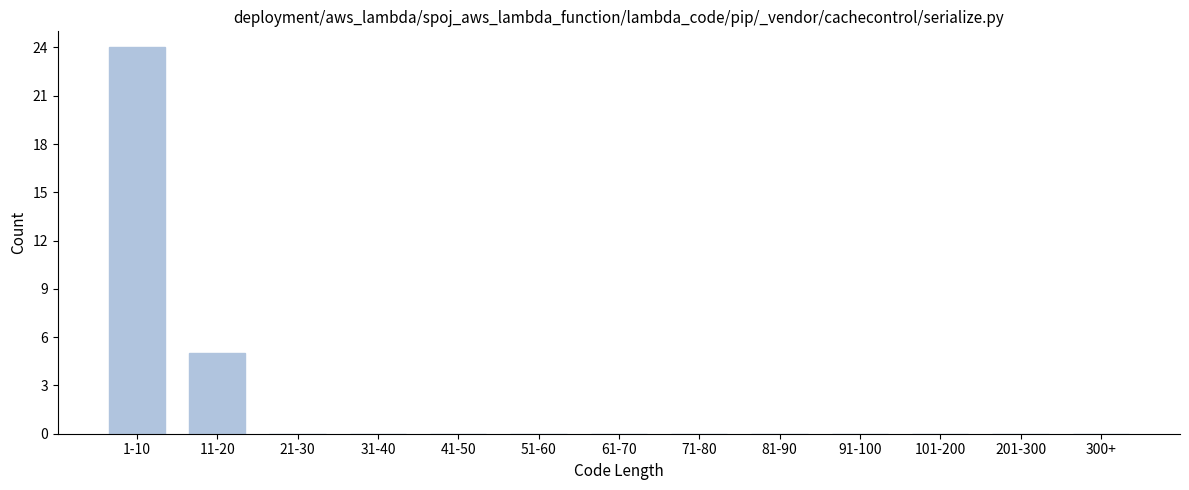

Reading left to right, transcribe all the data shown in this chart.

1-10=24	11-20=5	21-30=0	31-40=0	41-50=0	51-60=0	61-70=0	71-80=0	81-90=0	91-100=0	101-200=0	201-300=0	300+=0